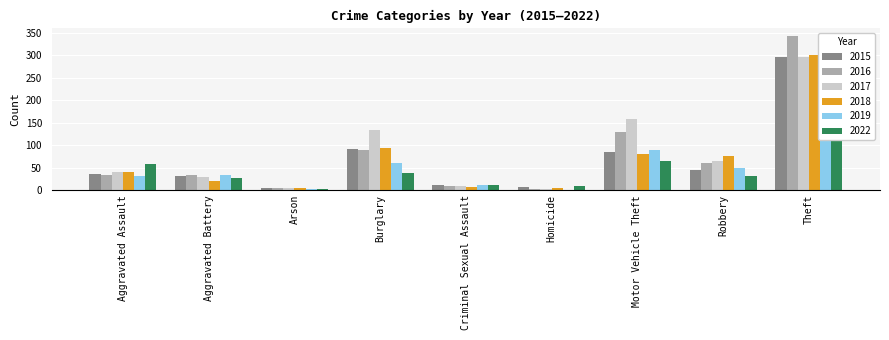

How many values in the 2019 series are below 33?

4